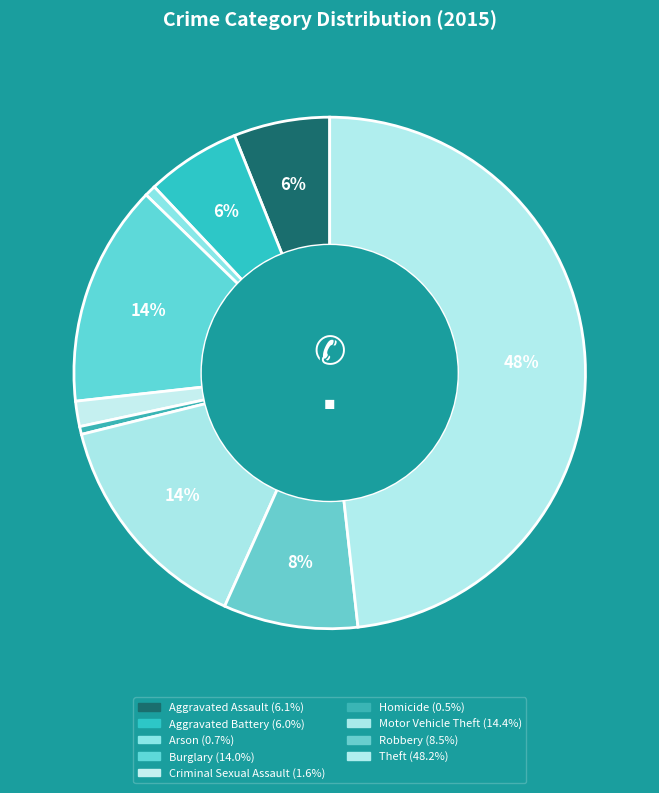

Is there a majority slice in this chart?

No